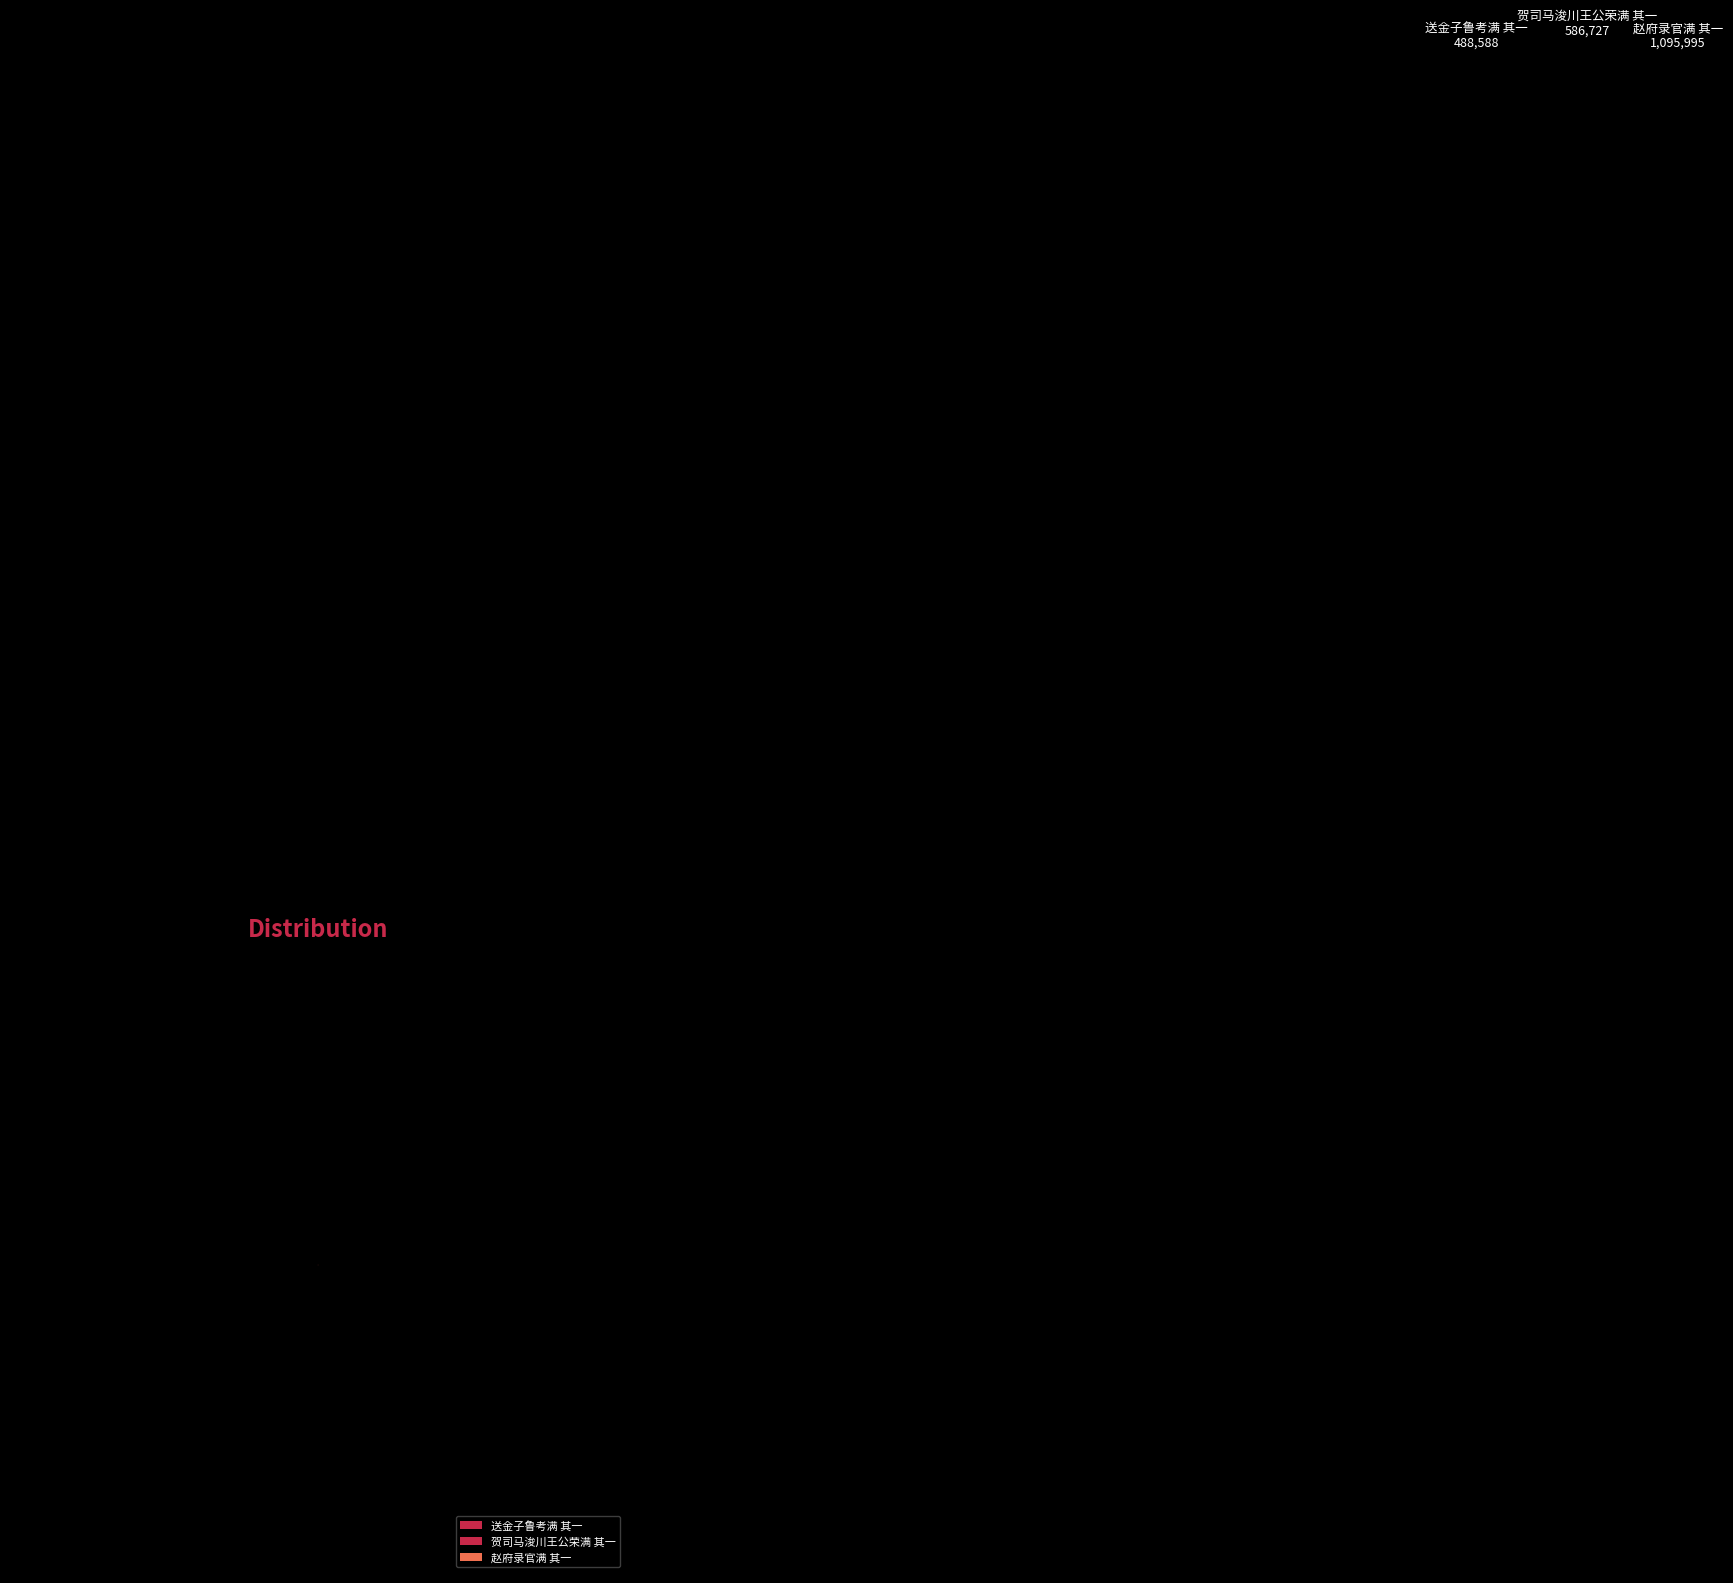

To the nearest percent, what is the difference between the largest and smallest slice percentages?

28%